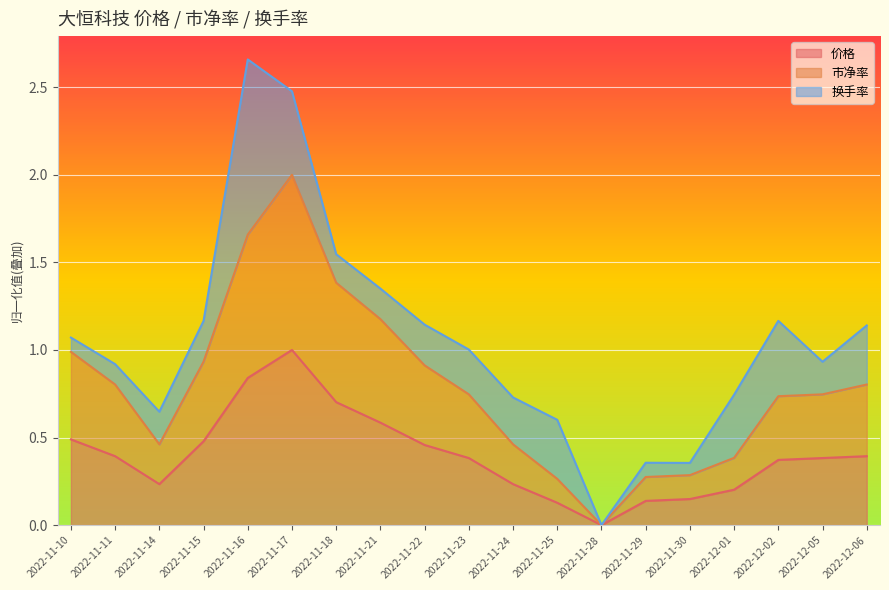

Is it true that 价格 equals 0.3 at 2022-12-01?

False